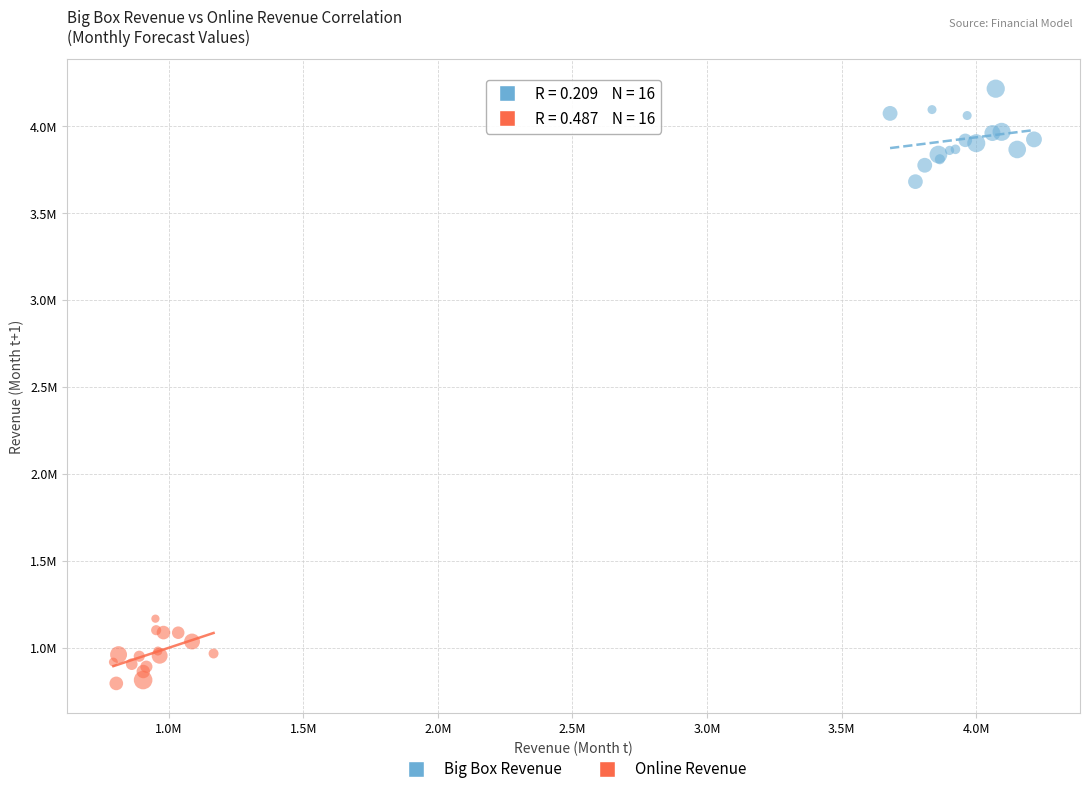

Which series reaches the maximum Y coordinate?

Big Box Revenue